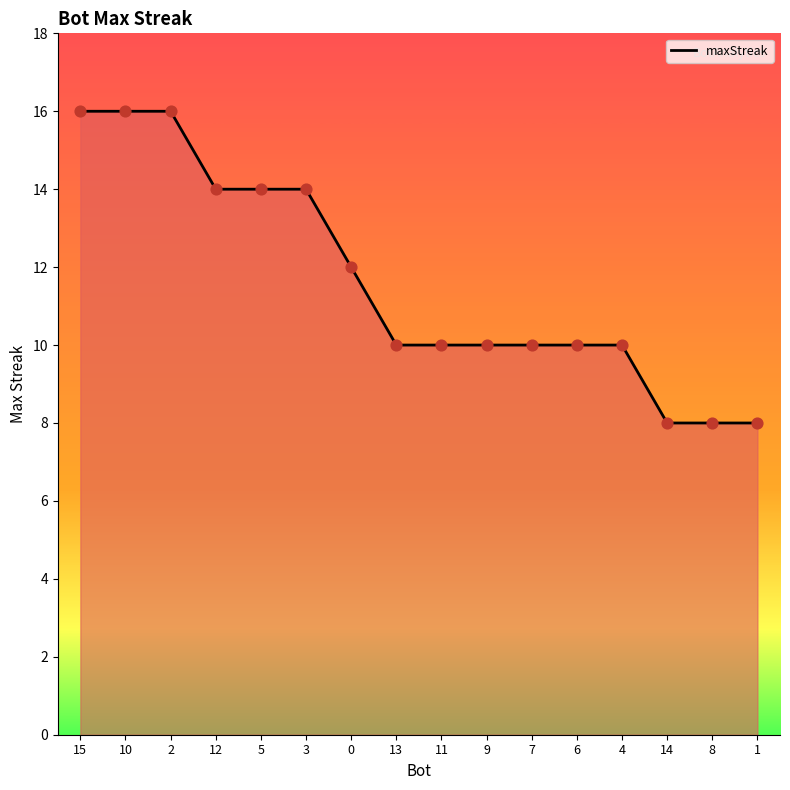

What is the change in value from 5 to 8?

-6